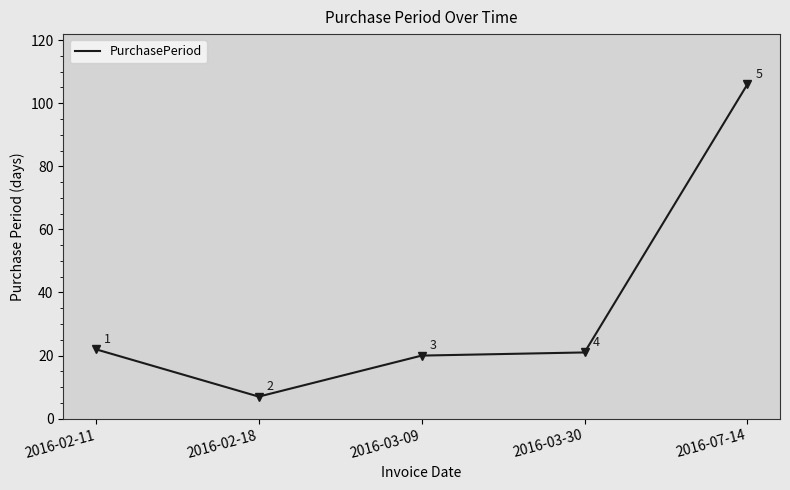

At which category does the data reach its first local valley?

2016-02-18